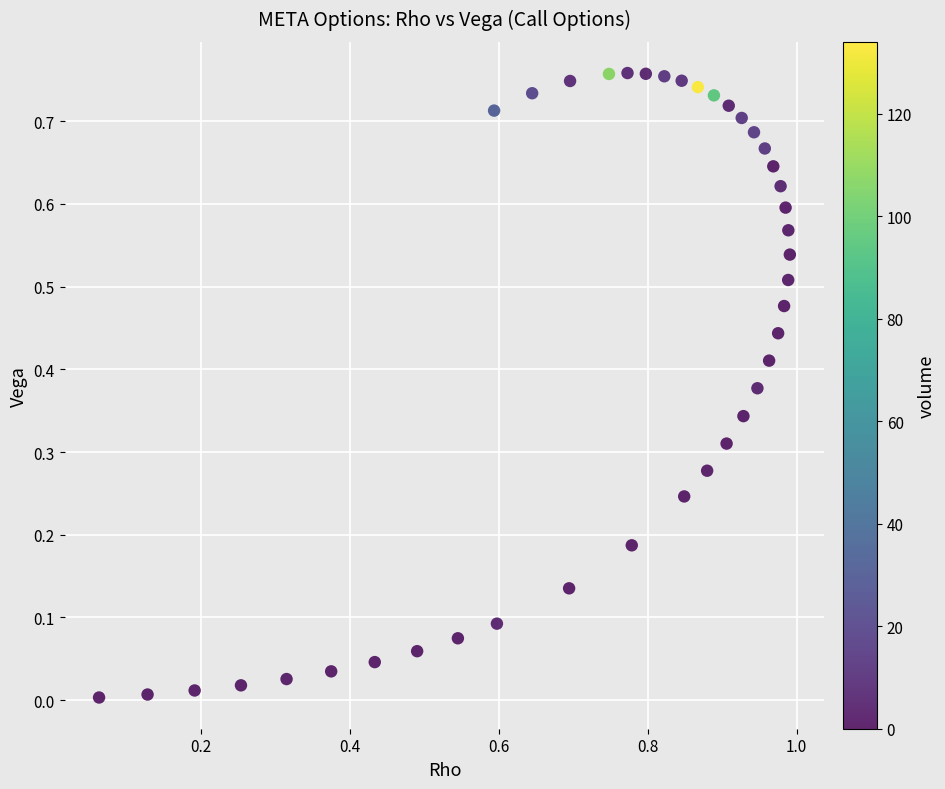

What is the range of X values (max minus min)?

0.9